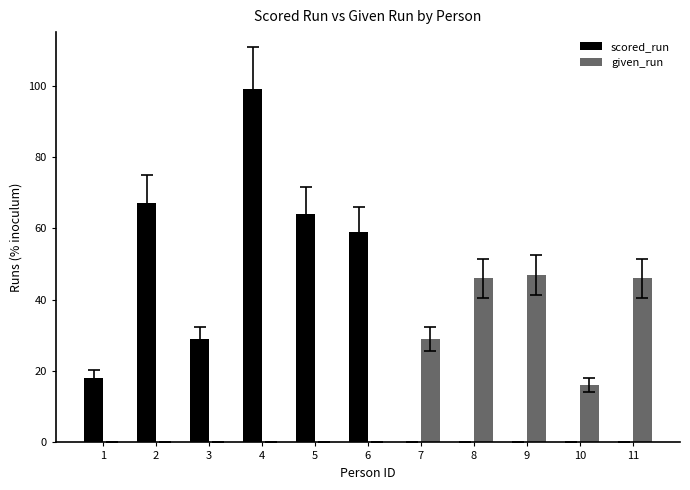

At which category is the sum across all series the highest?

4